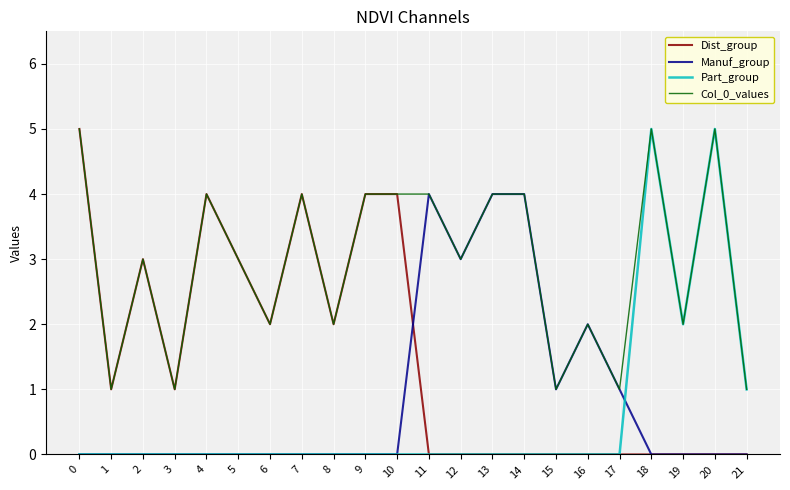

What is the difference between the maximum and minimum values in the Part_group series?

5